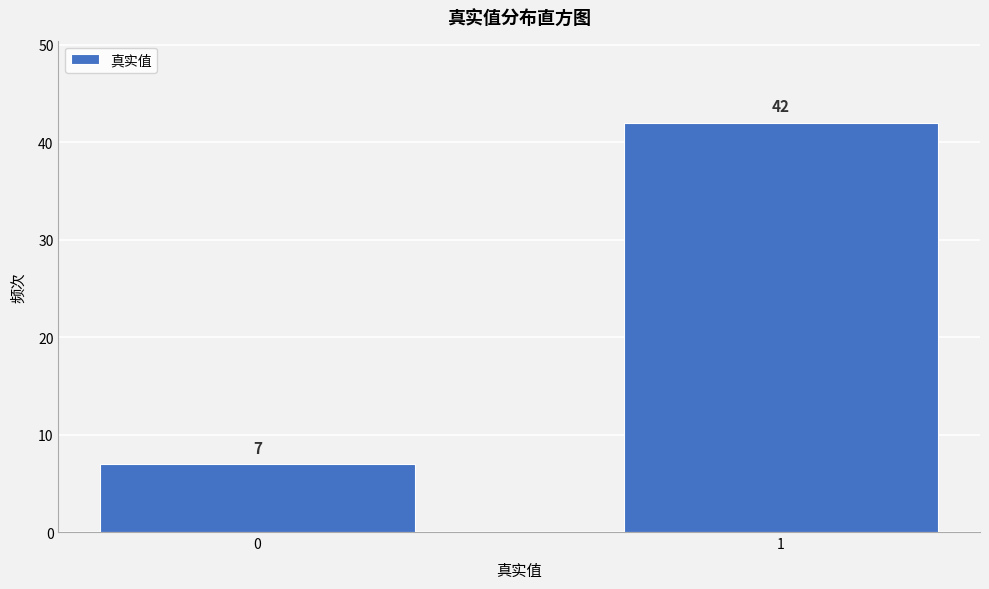

Reading right to left, what are all the values shown in this chart?

42	7